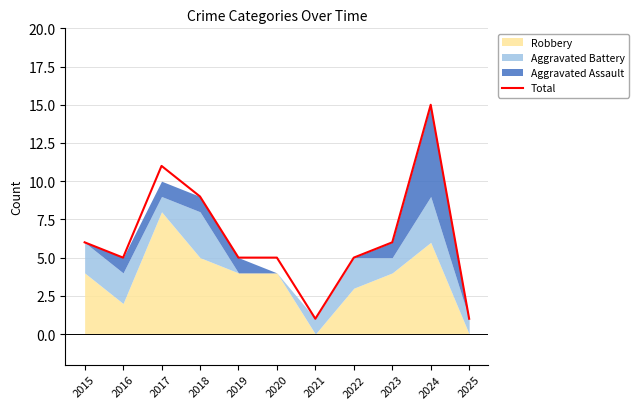

What is the difference between the values at 2017 and 2023?

5